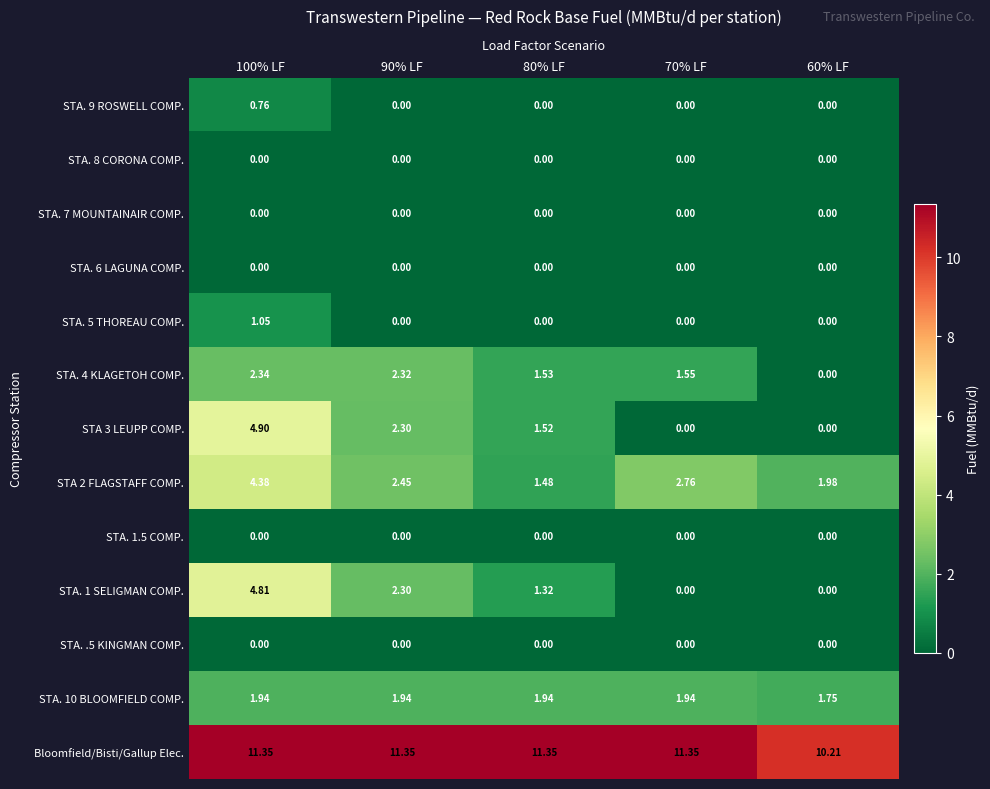

How many categories are shown in the chart?

5